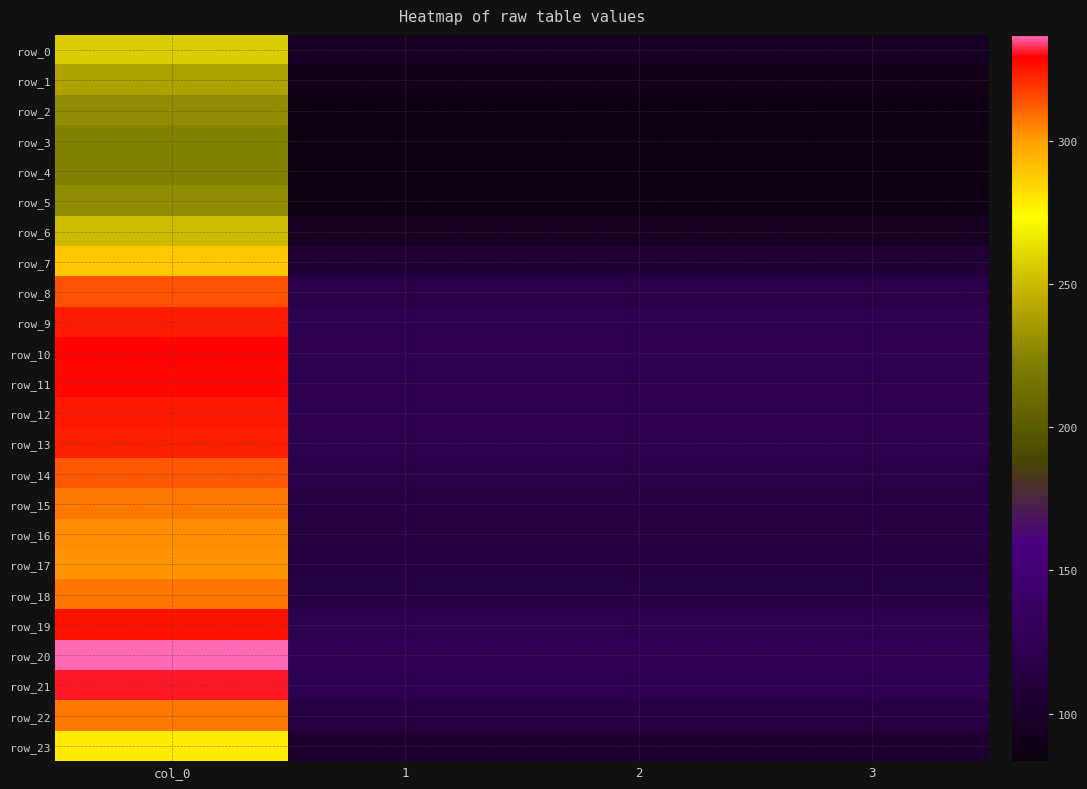

Reading left to right, transcribe all the data shown in this chart.

row_0: col_0=256.5	1=95.8	2=95.8	3=95.8
row_1: col_0=239.7	1=89.5	2=89.5	3=89.5
row_2: col_0=228.7	1=85.4	2=85.4	3=85.4
row_3: col_0=224.1	1=83.7	2=83.7	3=83.7
row_4: col_0=223.3	1=83.4	2=83.4	3=83.4
row_5: col_0=228.7	1=85.4	2=85.4	3=85.4
row_6: col_0=250.9	1=93.7	2=93.7	3=93.7
row_7: col_0=289.1	1=107.9	2=107.9	3=107.9
row_8: col_0=314.1	1=117.3	2=117.3	3=117.3
row_9: col_0=324.7	1=121.2	2=121.2	3=121.2
row_10: col_0=328.7	1=122.7	2=122.7	3=122.7
row_11: col_0=327.8	1=122.4	2=122.4	3=122.4
row_12: col_0=325.1	1=121.4	2=121.4	3=121.4
row_13: col_0=323.3	1=120.7	2=120.7	3=120.7
row_14: col_0=313.4	1=117.0	2=117.0	3=117.0
row_15: col_0=307.1	1=114.6	2=114.6	3=114.6
row_16: col_0=303.4	1=113.3	2=113.3	3=113.3
row_17: col_0=302.1	1=112.8	2=112.8	3=112.8
row_18: col_0=307.7	1=114.9	2=114.9	3=114.9
row_19: col_0=325.9	1=121.7	2=121.7	3=121.7
row_20: col_0=337.2	1=125.9	2=125.9	3=125.9
row_21: col_0=331.2	1=123.6	2=123.6	3=123.6
row_22: col_0=307.4	1=114.8	2=114.8	3=114.8
row_23: col_0=279.3	1=104.3	2=104.3	3=104.3